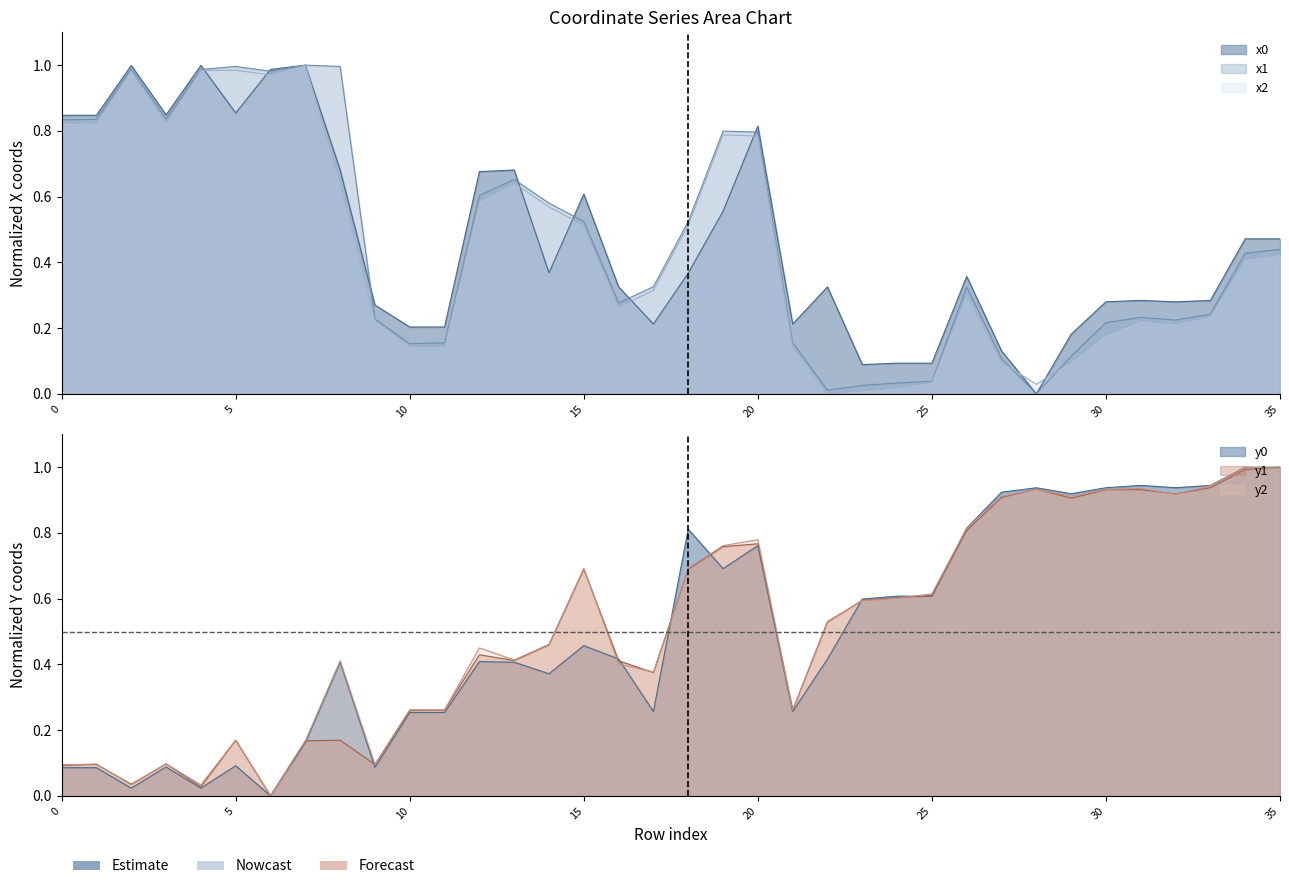

Is the value of y0 at 10 greater than the value of x0 at 19?

No